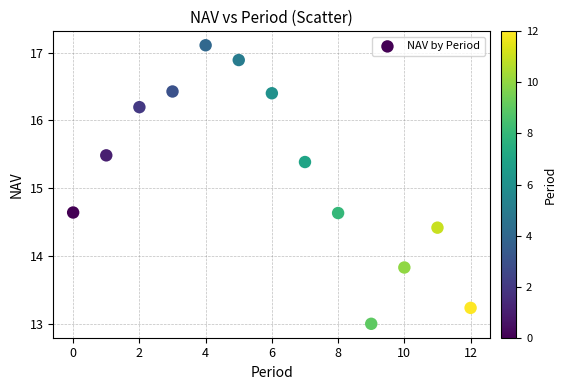

What is the range of Y values (max minus min)?

4.1